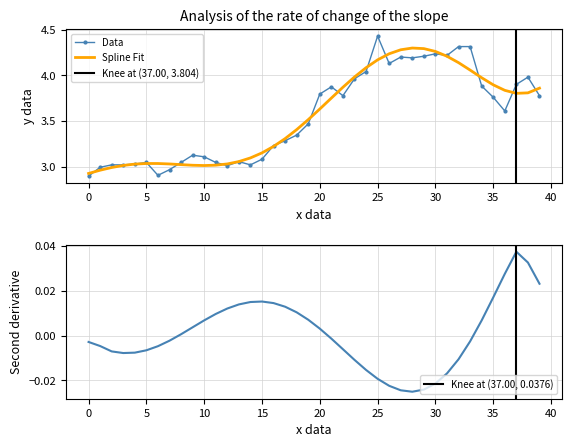

True or false: Spline Fit has a value of 1.8 at 10.

False